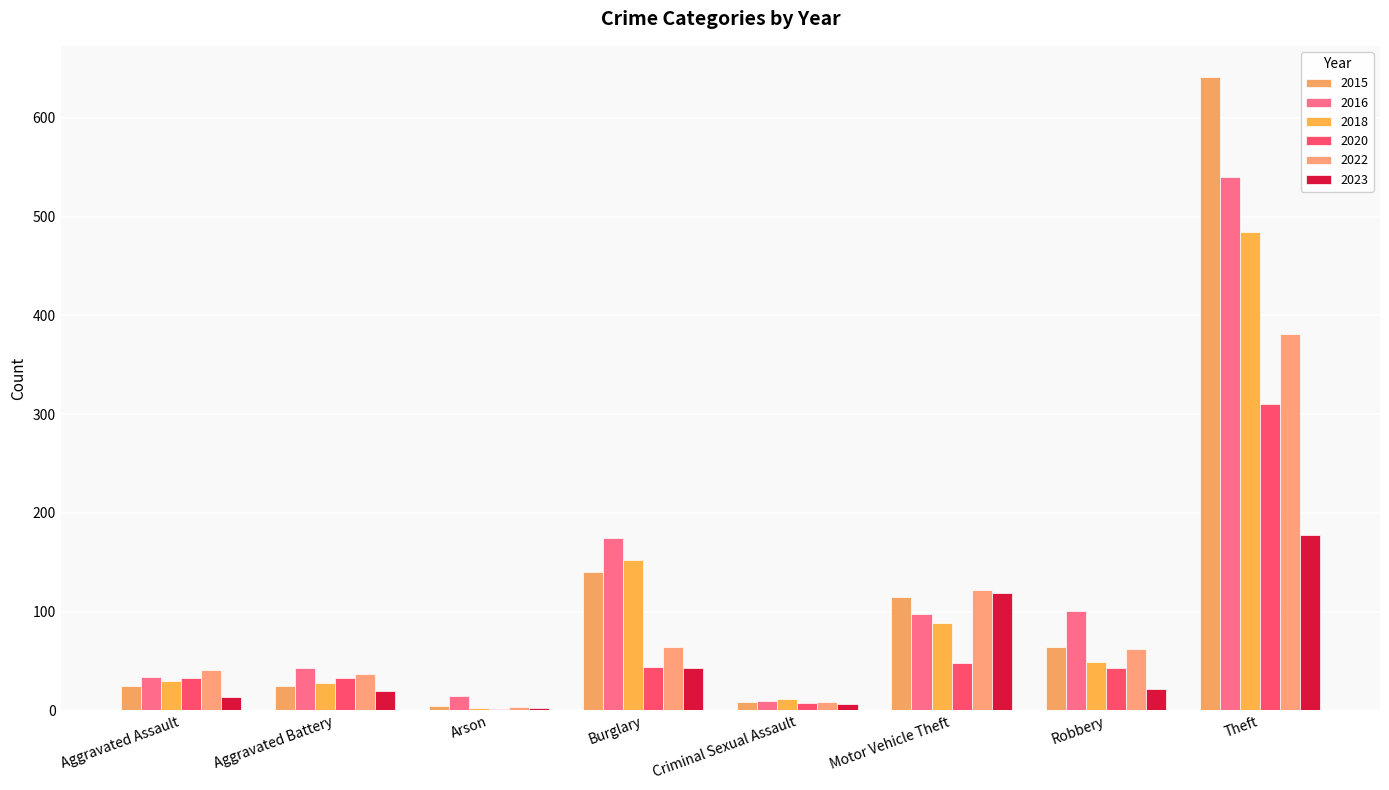

How many distinct data groups are displayed?

6